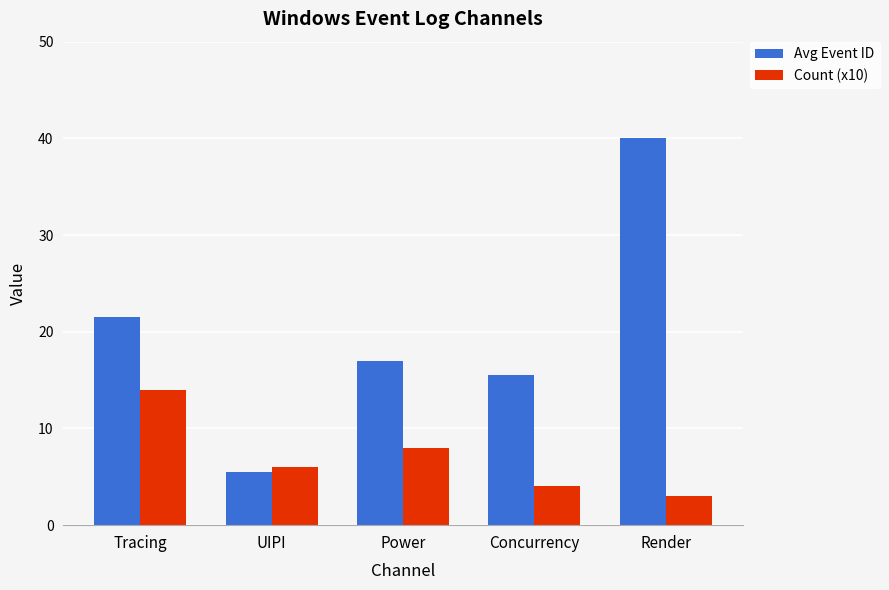

What position from the right is Concurrency?

2